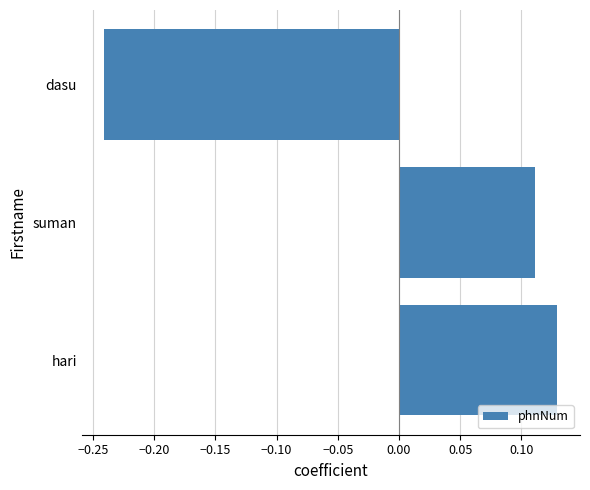

How many values are below 0?

1